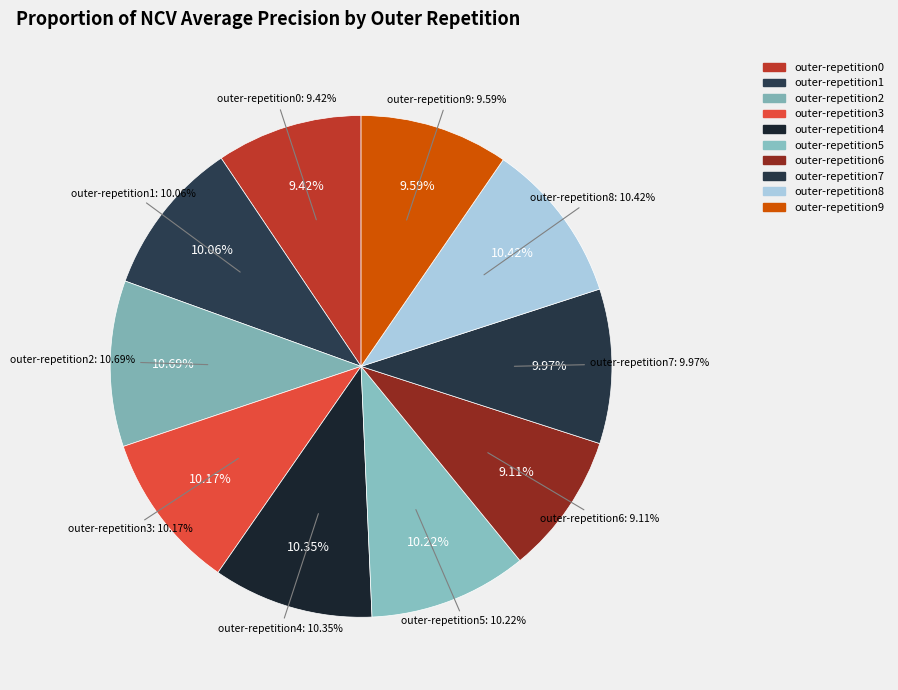

To the nearest percent, what is the combined percentage of outer-repetition1 and outer-repetition5?

20%